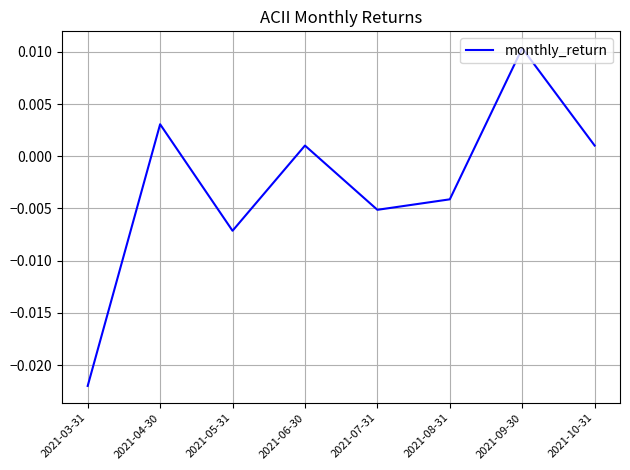

Between 2021-03-31 and 2021-07-31, which is larger?

2021-07-31